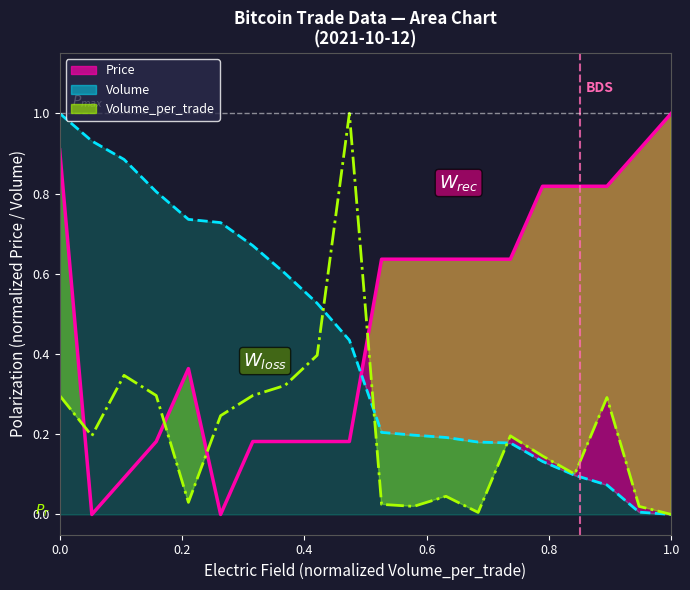

Which series has the largest range (max minus min)?

Price (line)